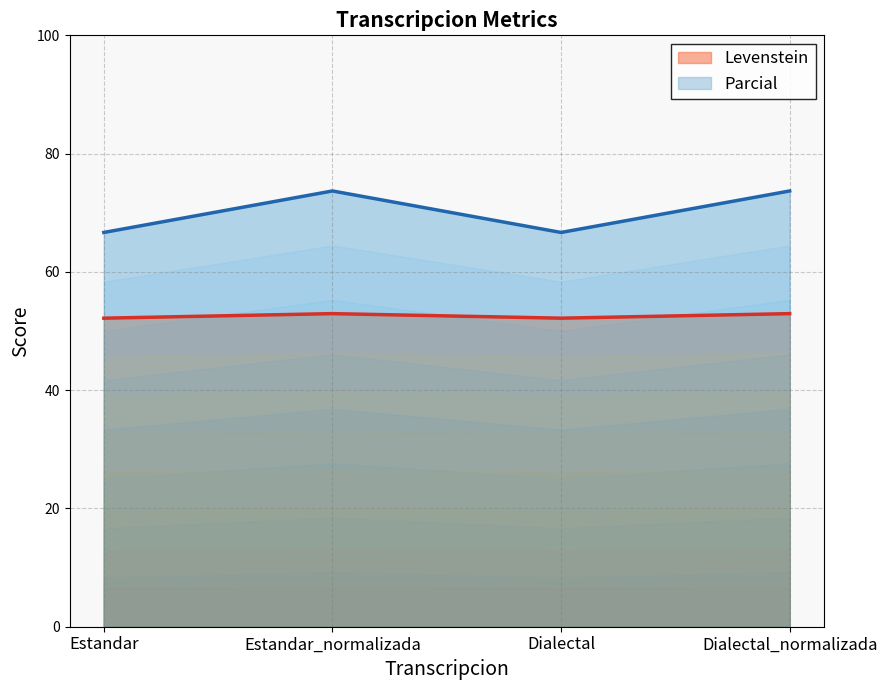

Which series has the largest total across all categories?

Parcial